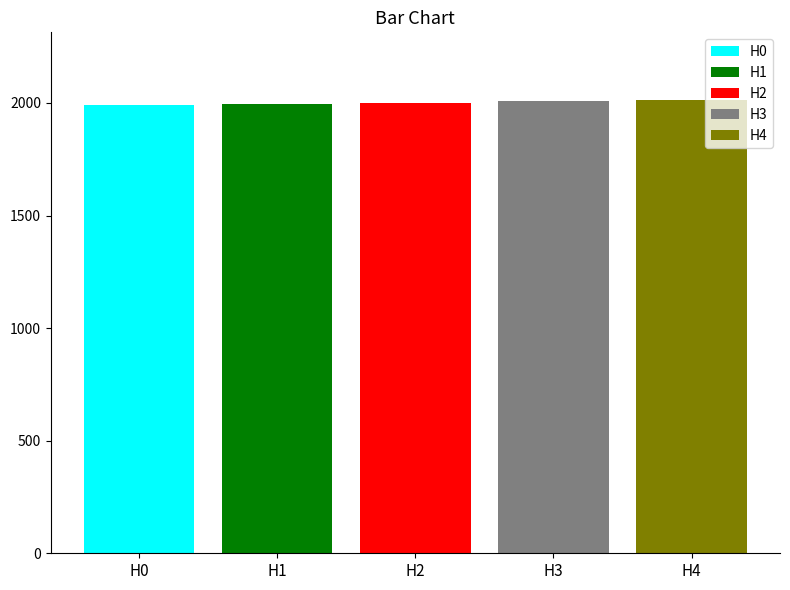

How many distinct data groups are displayed?

5